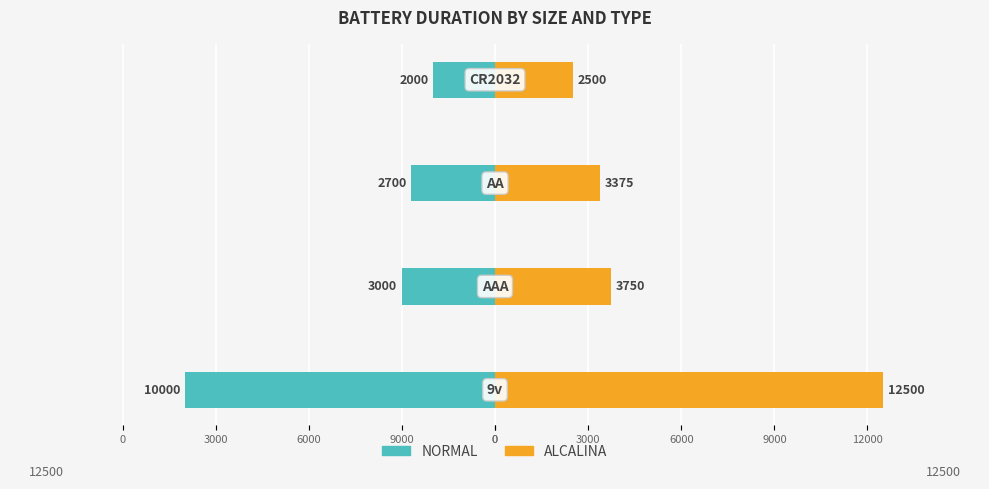

What is the spread (max minus min) of values at 0?

22500